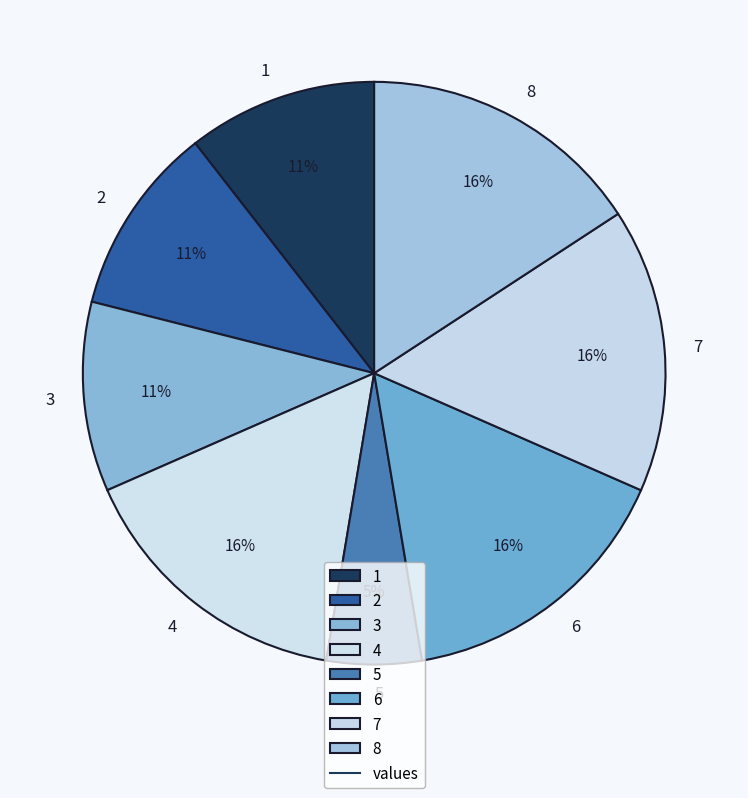

To the nearest percent, what portion does 7 represent?

16%